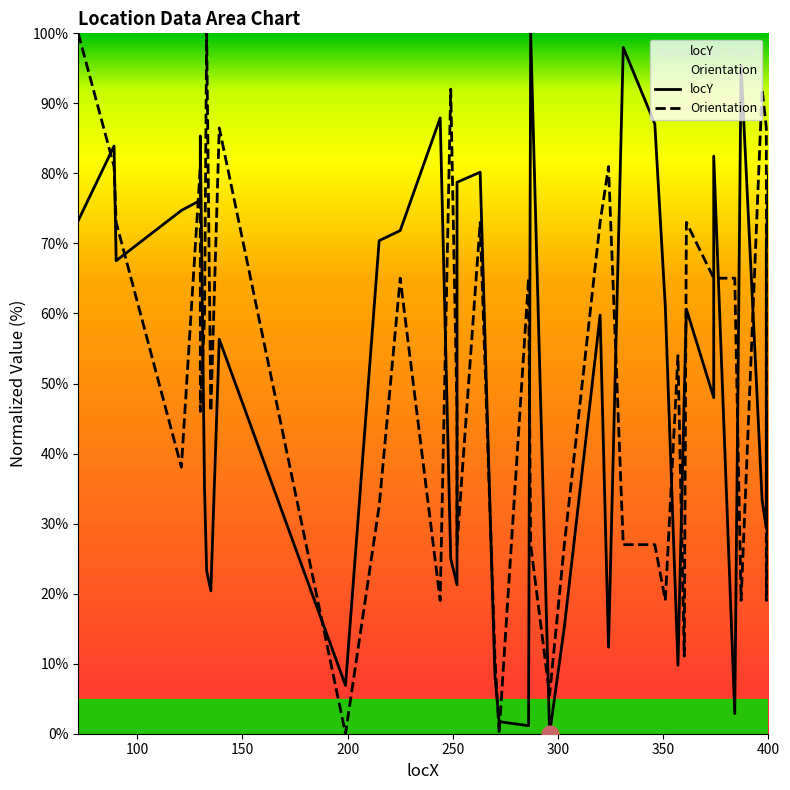

Is this an area chart (filled region under the line)?

No